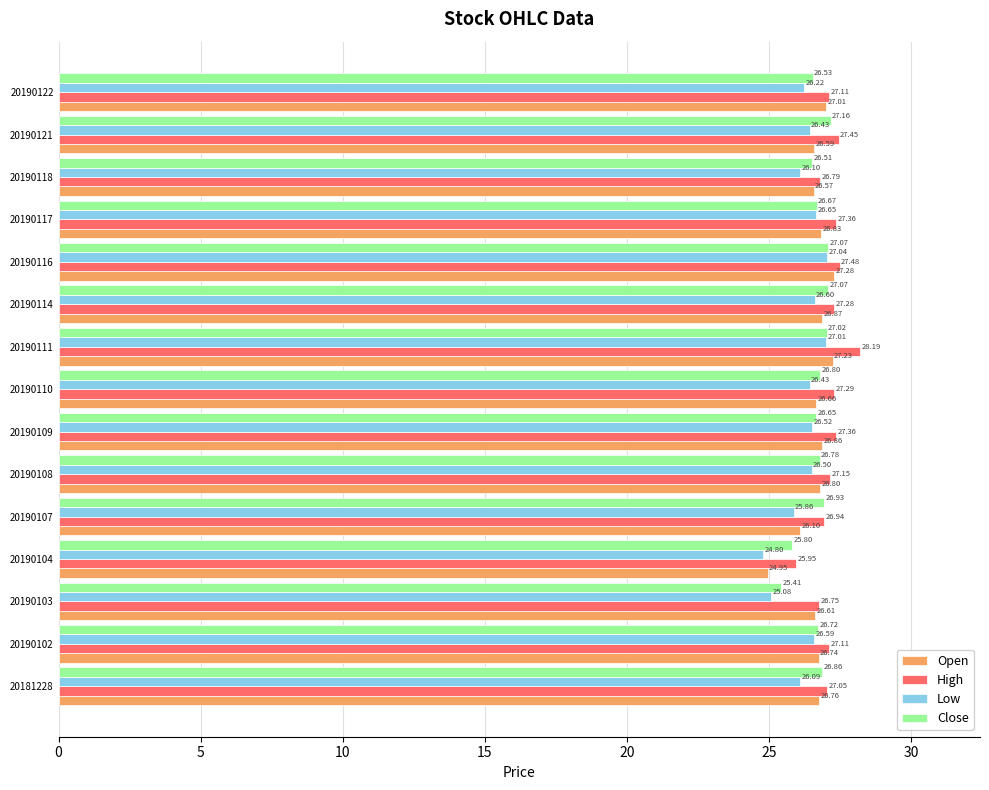

At which category is the sum across all series the highest?

20190111